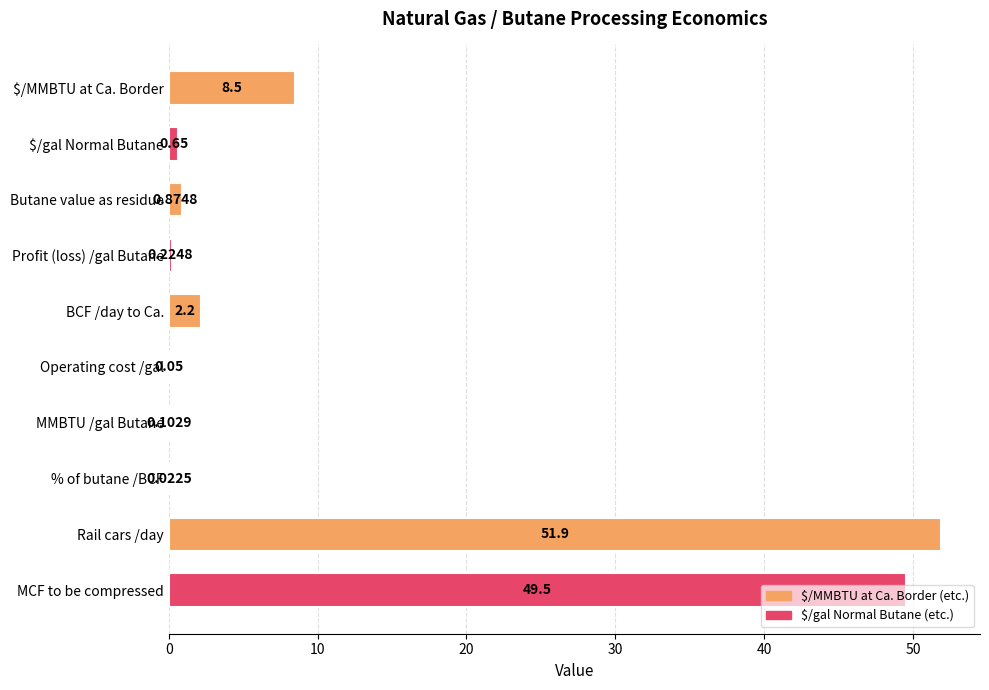

Which label corresponds to the largest value in the chart?

Rail cars /day